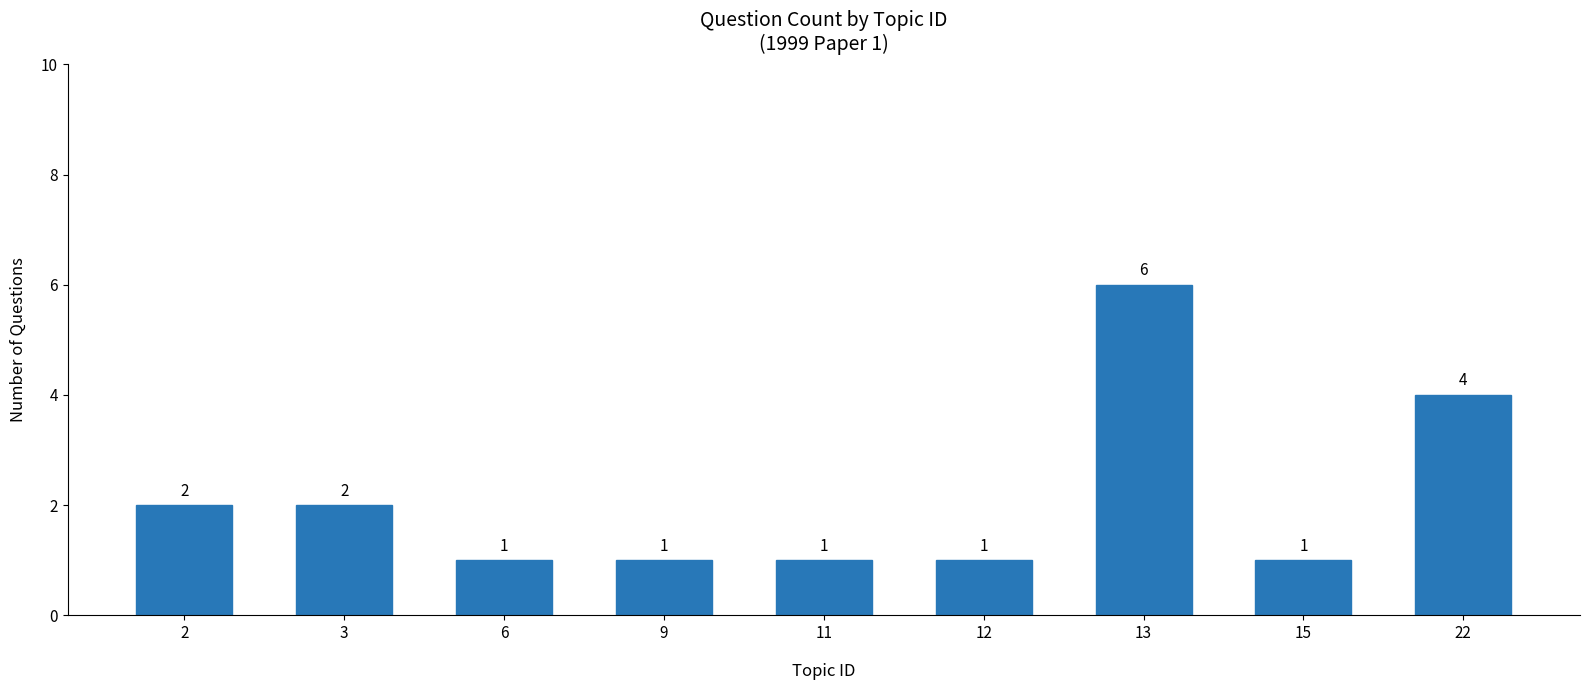

True or false: the data shows 2 at 2.

True